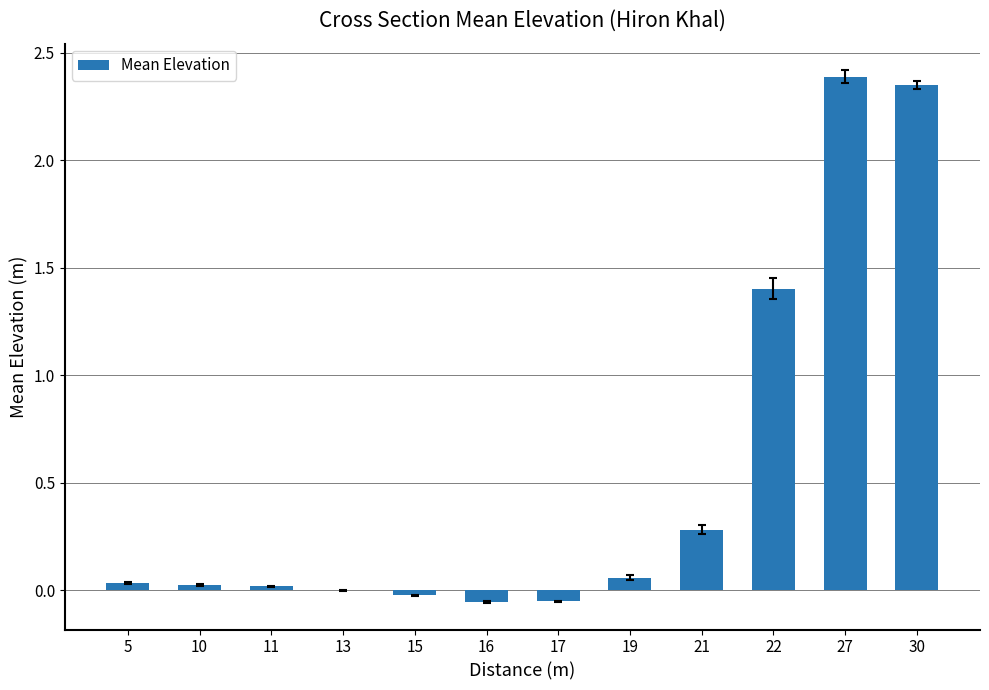

Which has a higher value, 19 or 21?

21